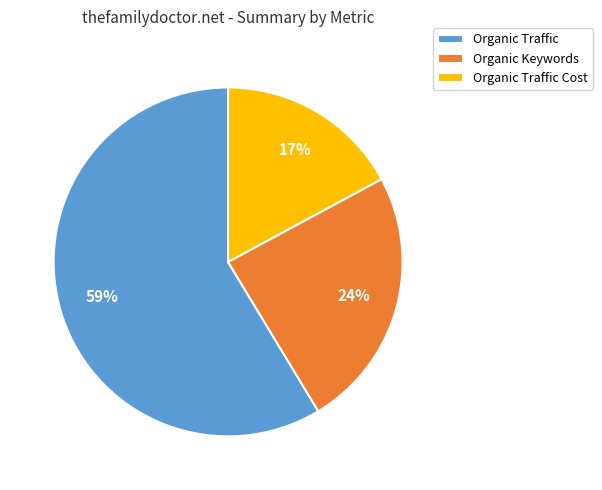

Combined, do Organic Keywords and Organic Traffic account for over 50%?

Yes